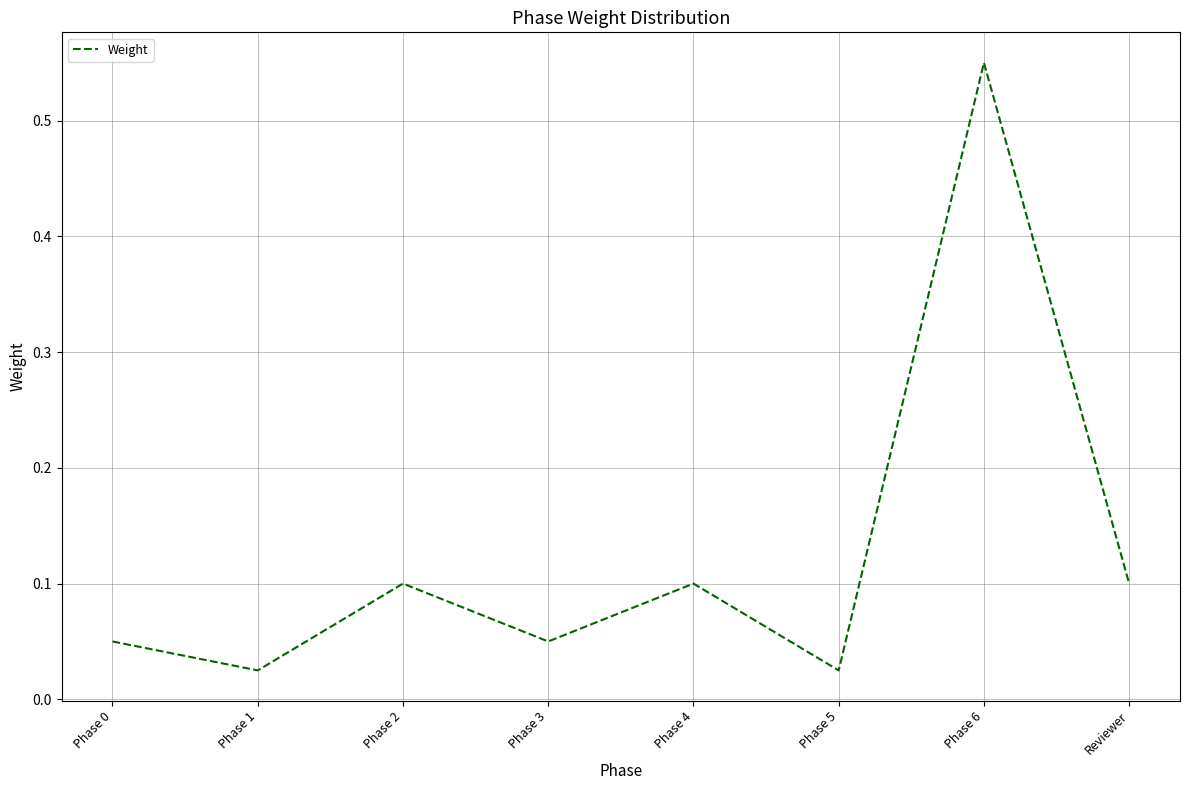

What position from the right is Phase 2?

6